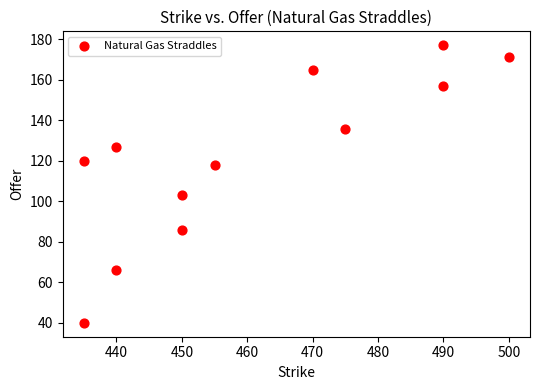

What is the range of Y values (max minus min)?

137.0